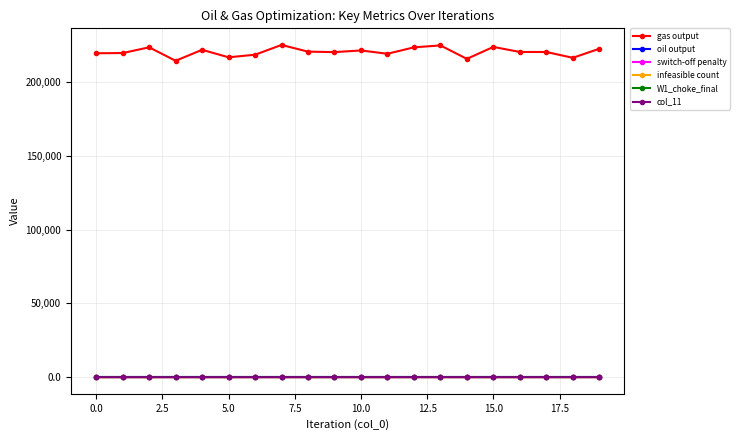

True or false: gas output and oil output cross at least once.

False